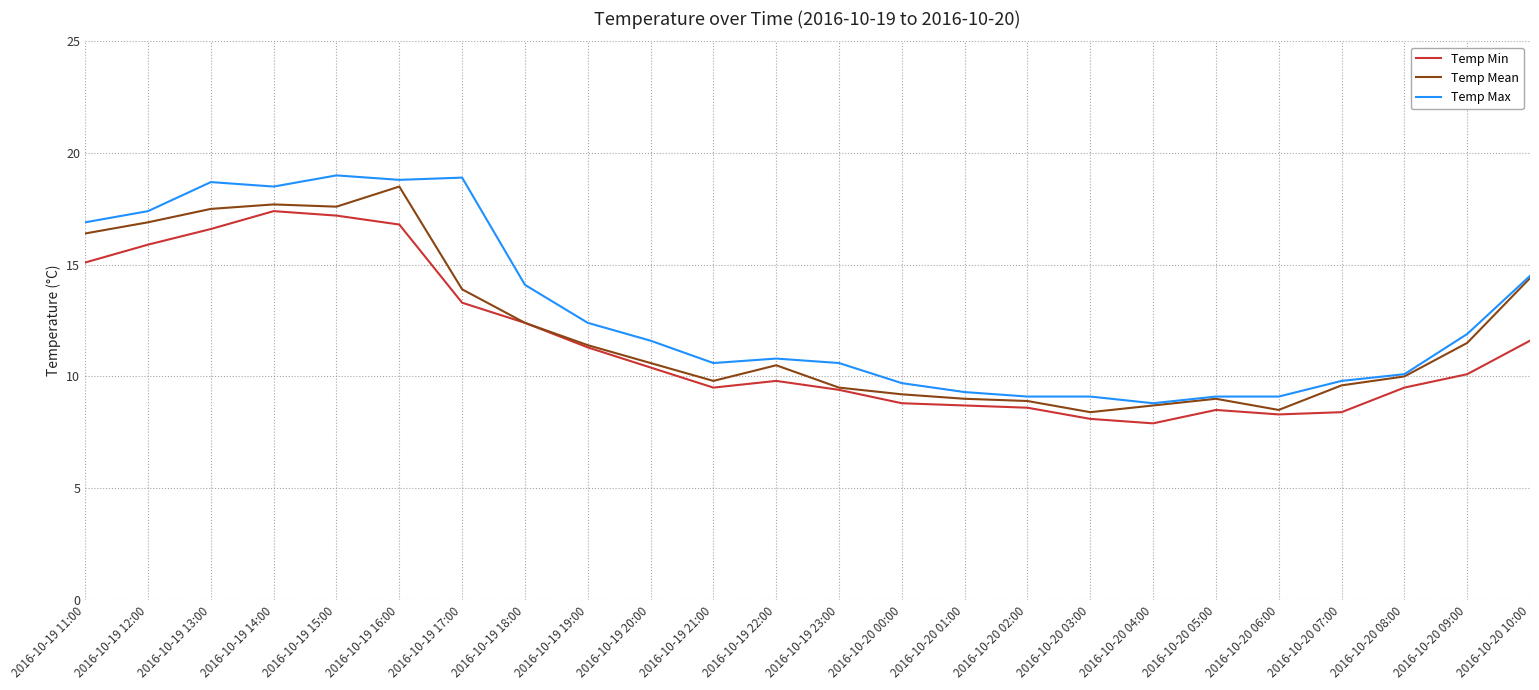

What position from the right is 2016-10-19 22:00?

13